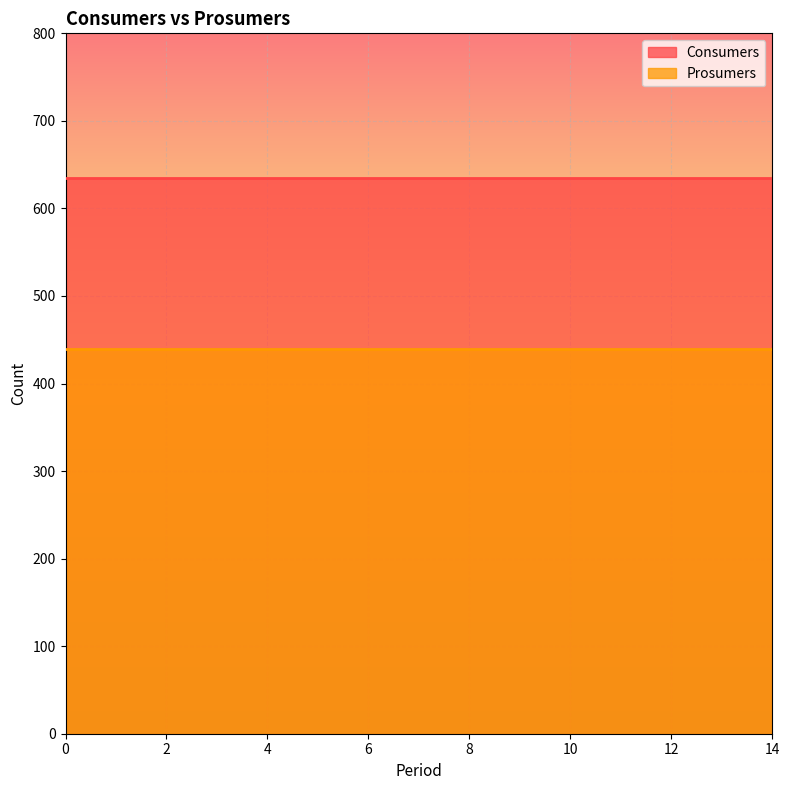

What is the difference between the highest and lowest values at 14?

195